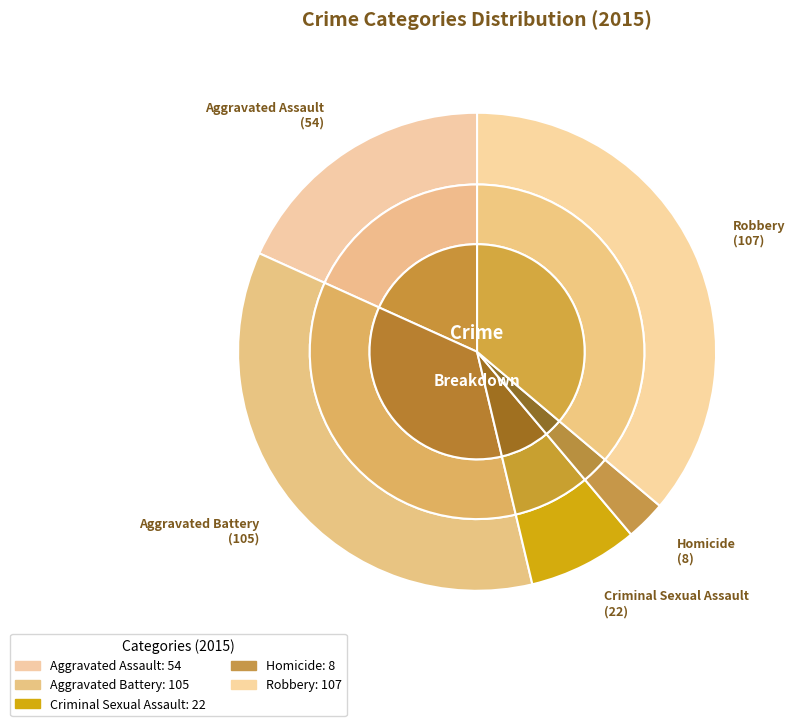

What is the change in value from Aggravated Assault to Robbery?

+53